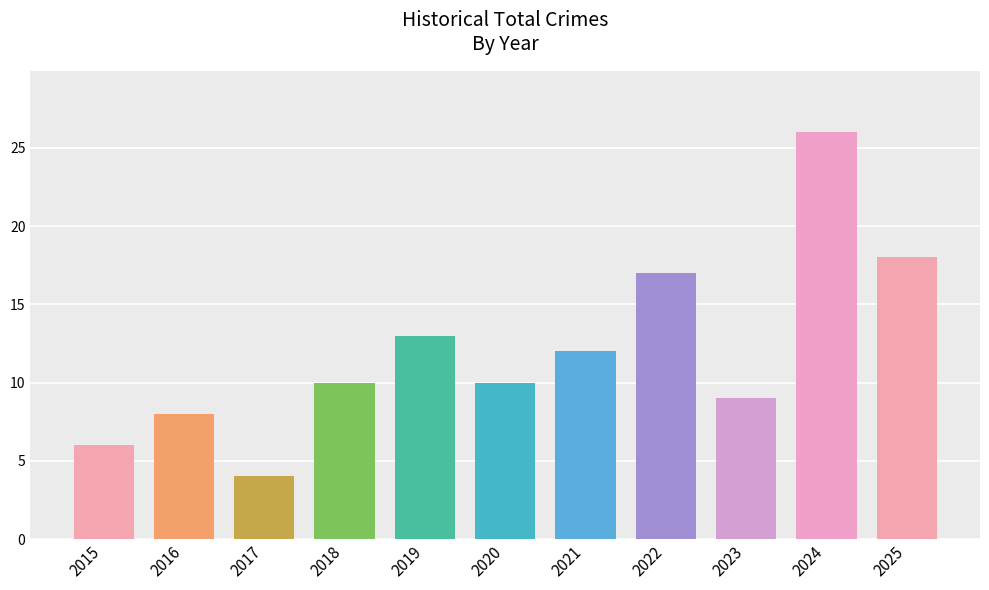

What value does the data have at 2021?

12